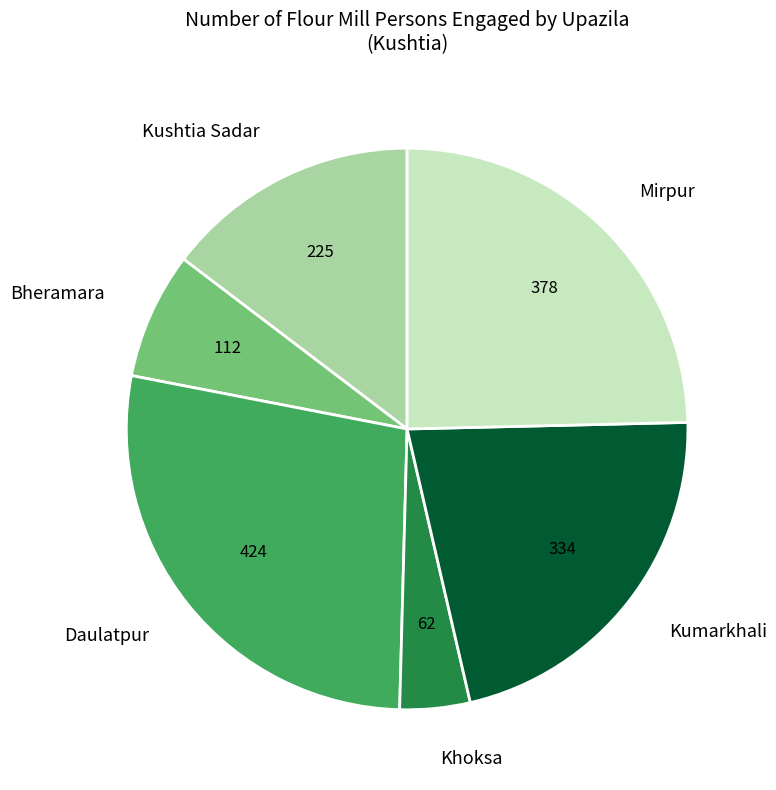

What is the ratio of the value at Daulatpur to the value at Kushtia Sadar?

1.9